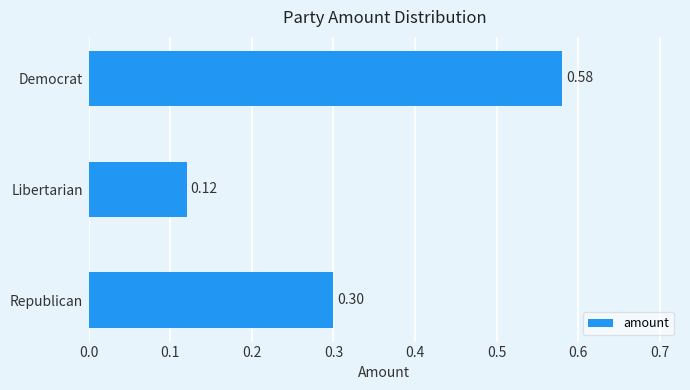

What is the difference between the maximum and minimum values?

0.5